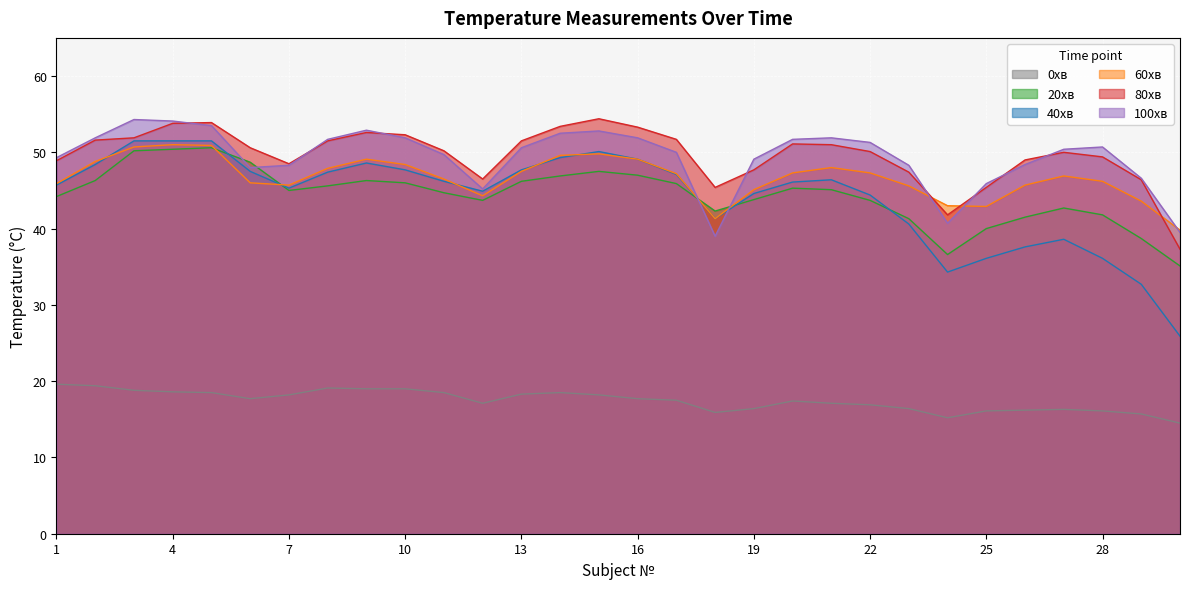

The value of 20хв at 15 is 47.5. True or false?

True